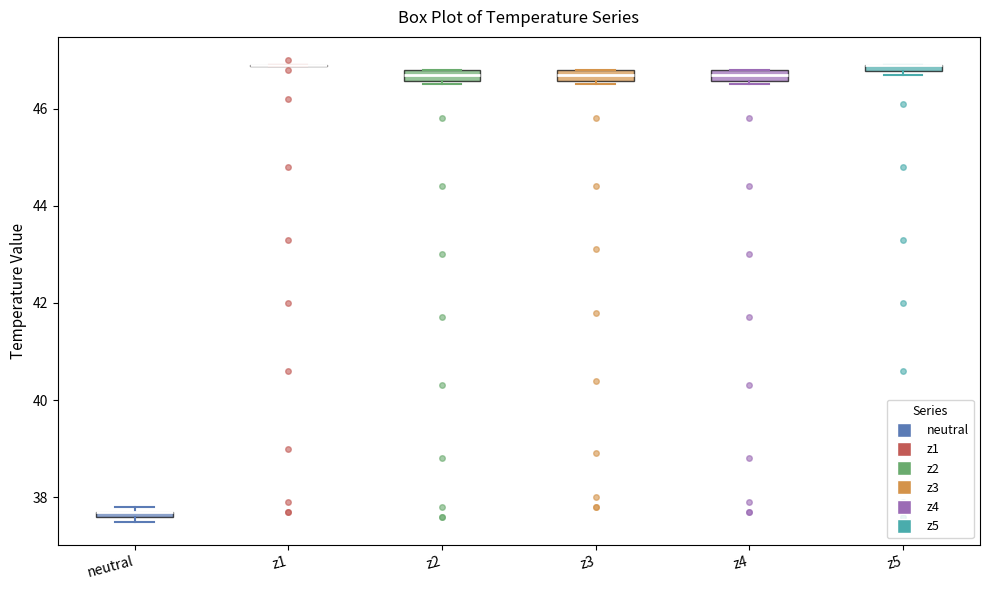

Where is the lower edge of the box for z2 on the y-axis? The values are not printed on the chart, so give them approximately, as read against the axis.

46.6